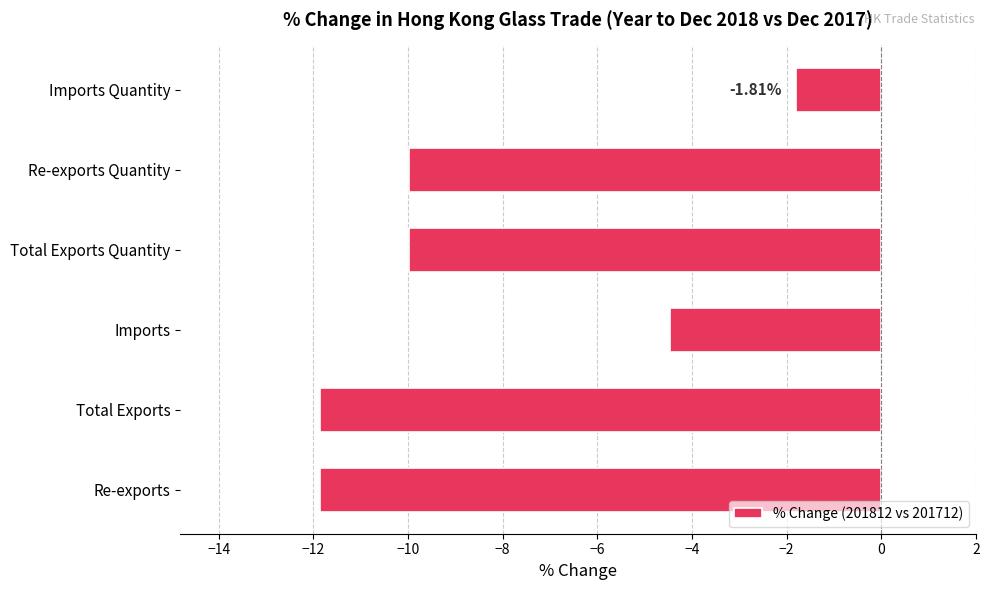

Where is the data nearest to the value -6?

Imports